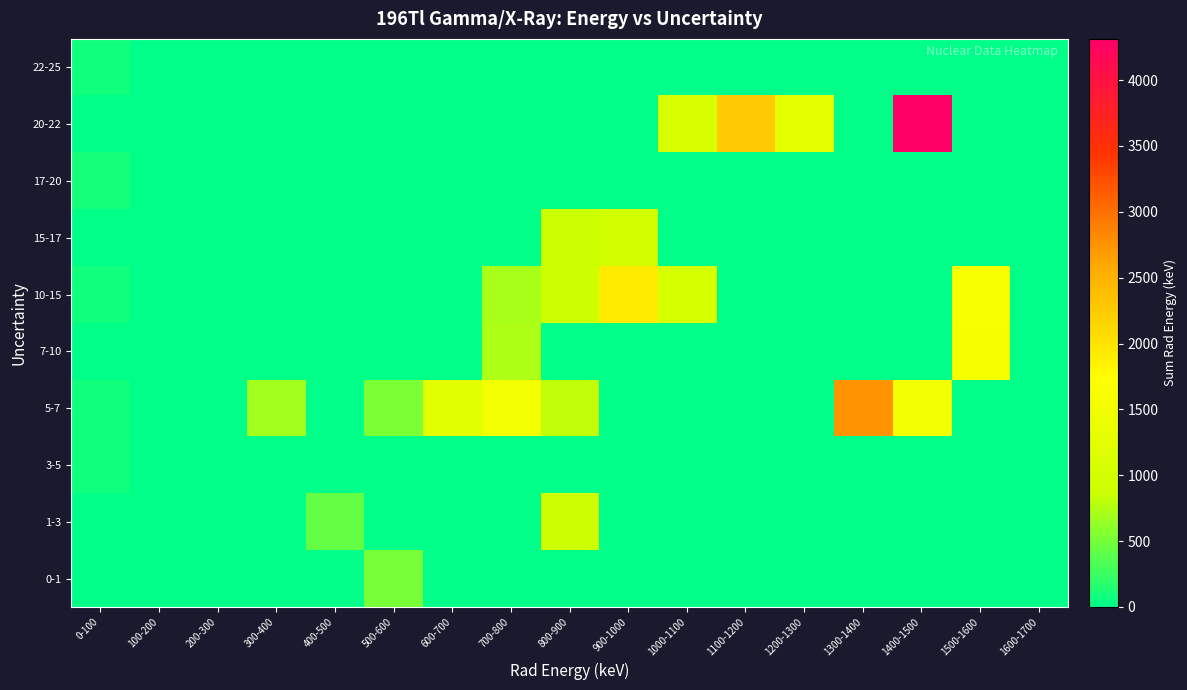

List the series in order of their peak value, lowest first.

22-25, 3-5, 17-20, 0-1, 1-3, 15-17, 7-10, 10-15, 5-7, 20-22